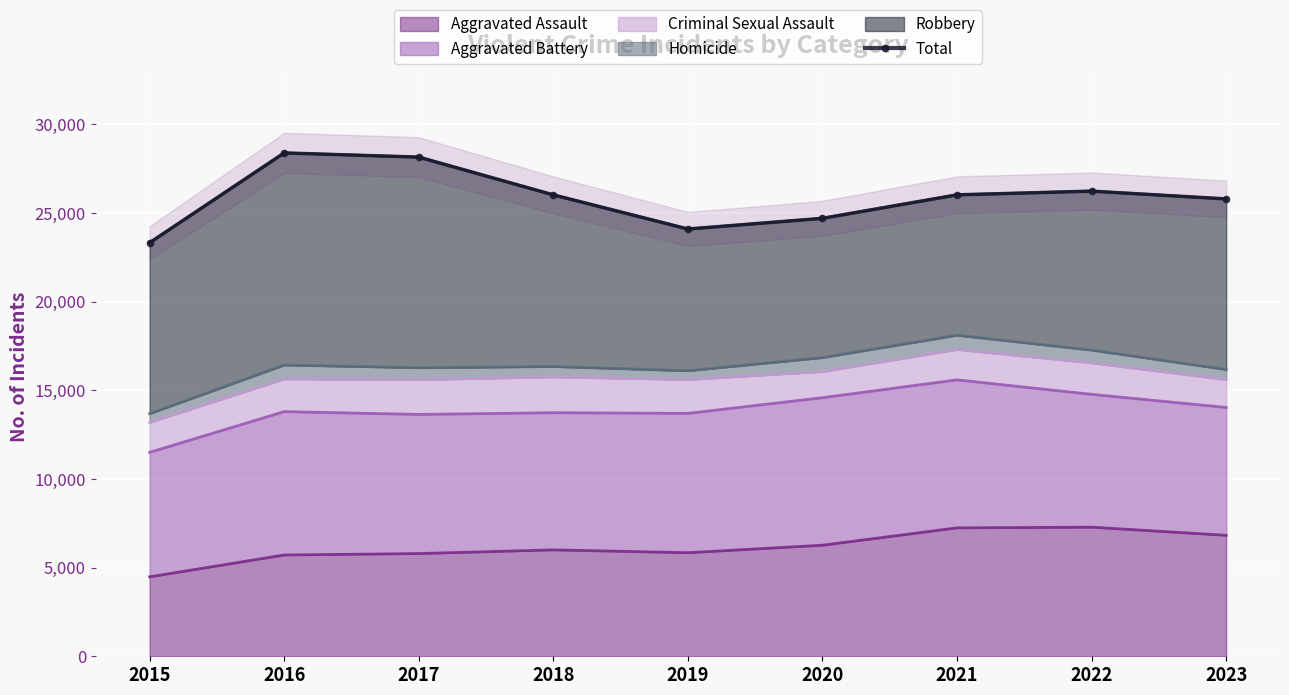

True or false: the data has more than 1 interior local peaks.

True